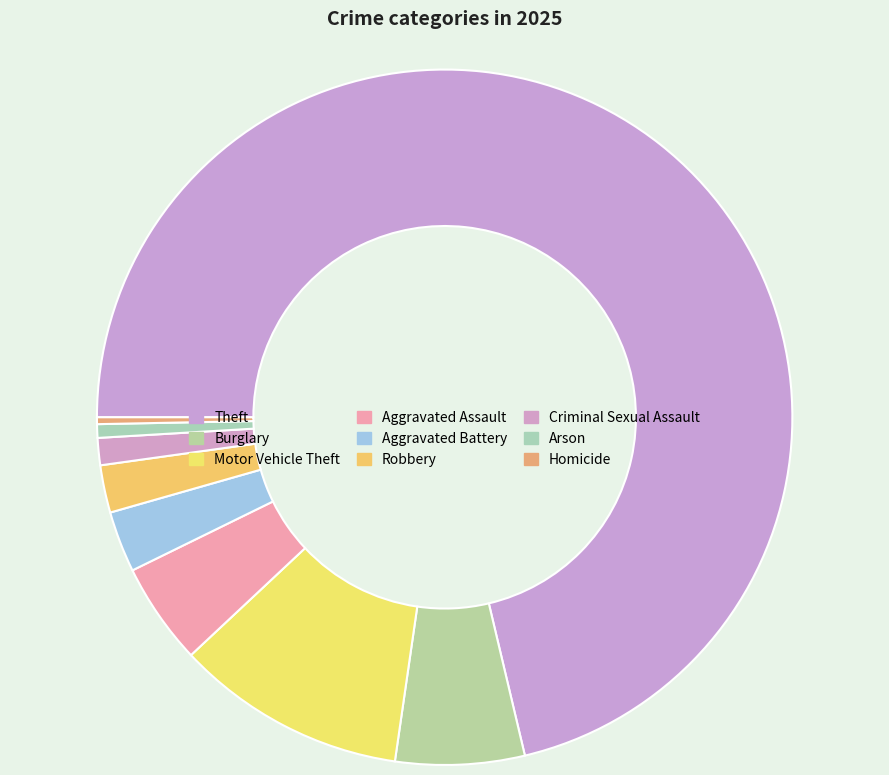

How many slices are in this pie chart?

9